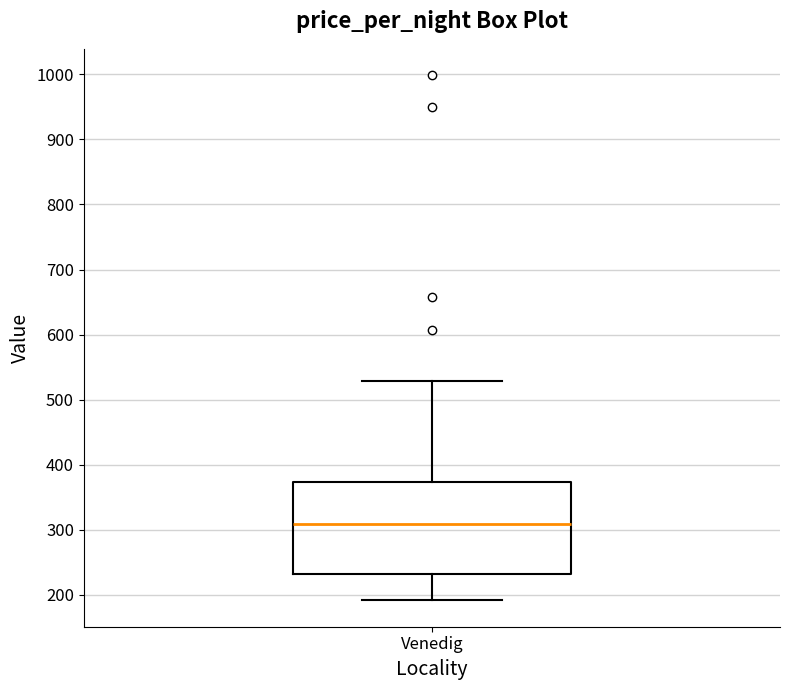

Transcribe this box plot: give where the median line is, the range the box spans, and where the two whiskers end, as read against the y-axis. The values are not printed on the chart, so give them approximately, as read against the axis.

median 310, box 230 to 370, whiskers 190 to 530